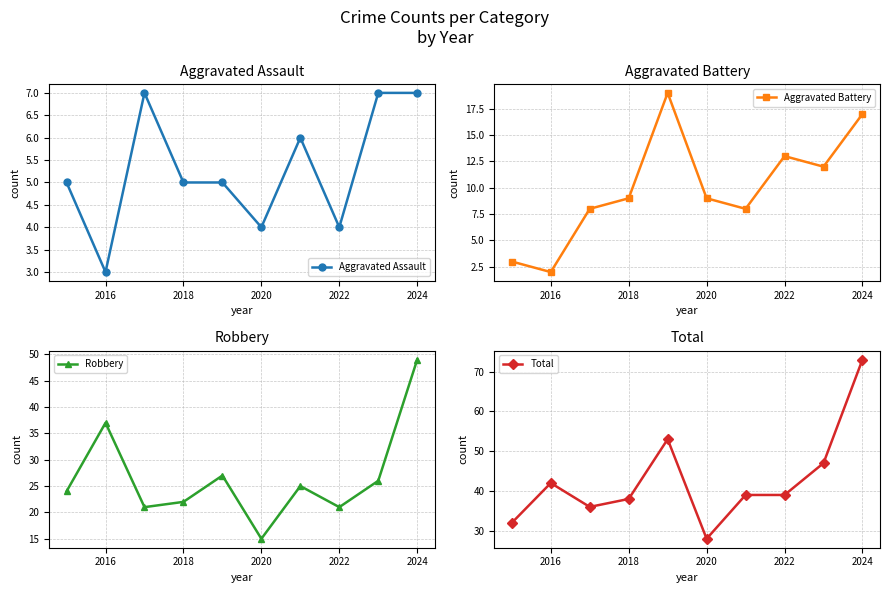

The Total series shows 38 at 2018. True or false?

True